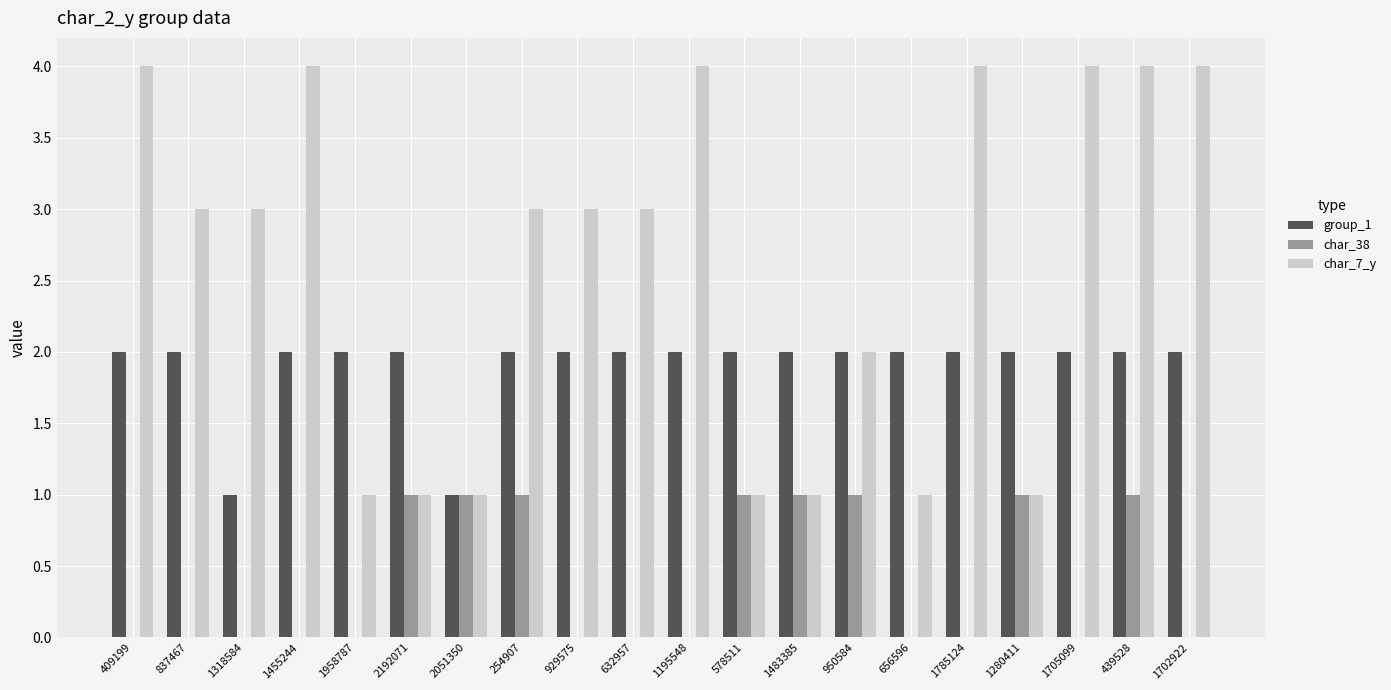

How many data points does each series have?

20